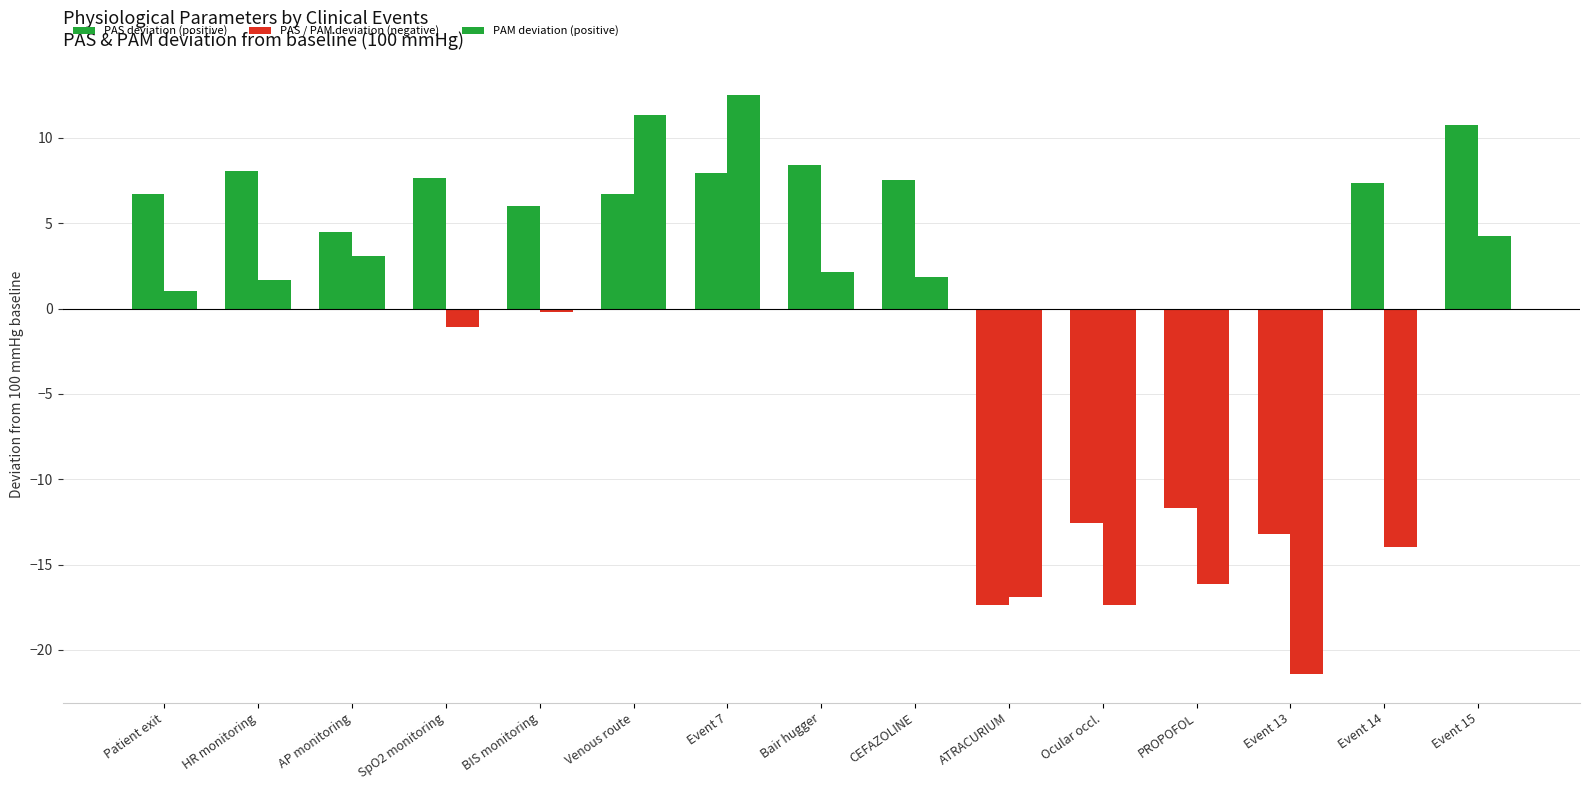

The value of PAS deviation from baseline at Event 7 is 8.0. True or false?

True